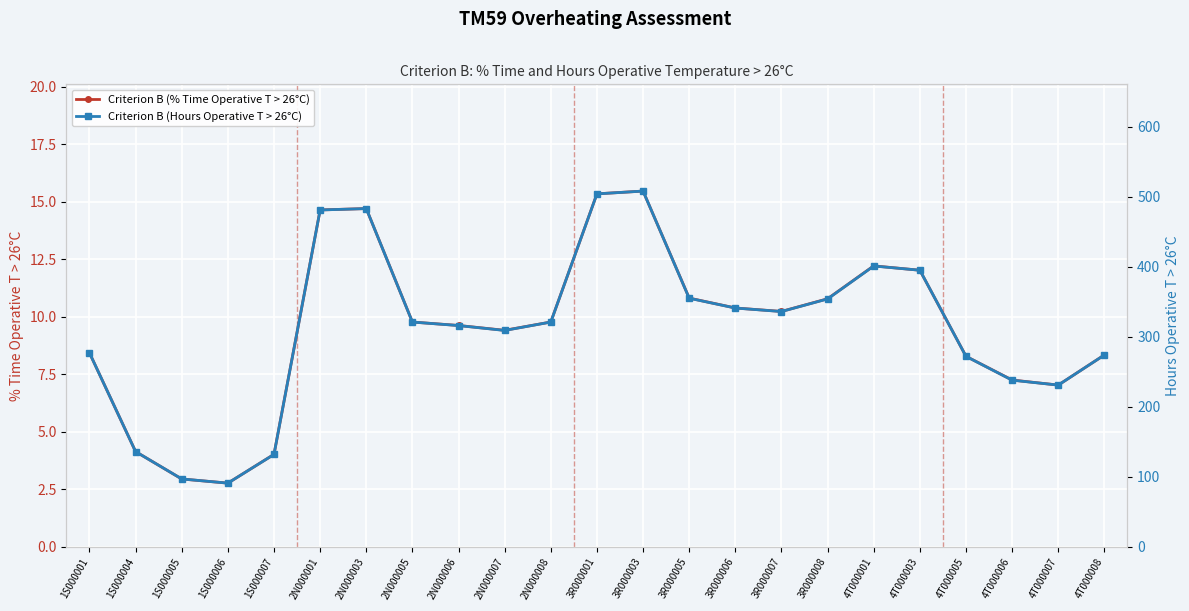

At which category does Criterion B (% Time Operative T > 26°C) reach its first local valley?

1S000006